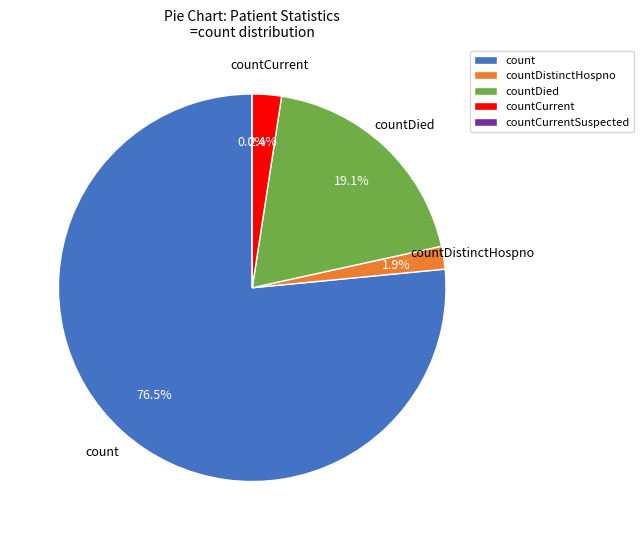

Combined, do countCurrentSuspected and countDistinctHospno account for over 50%?

No